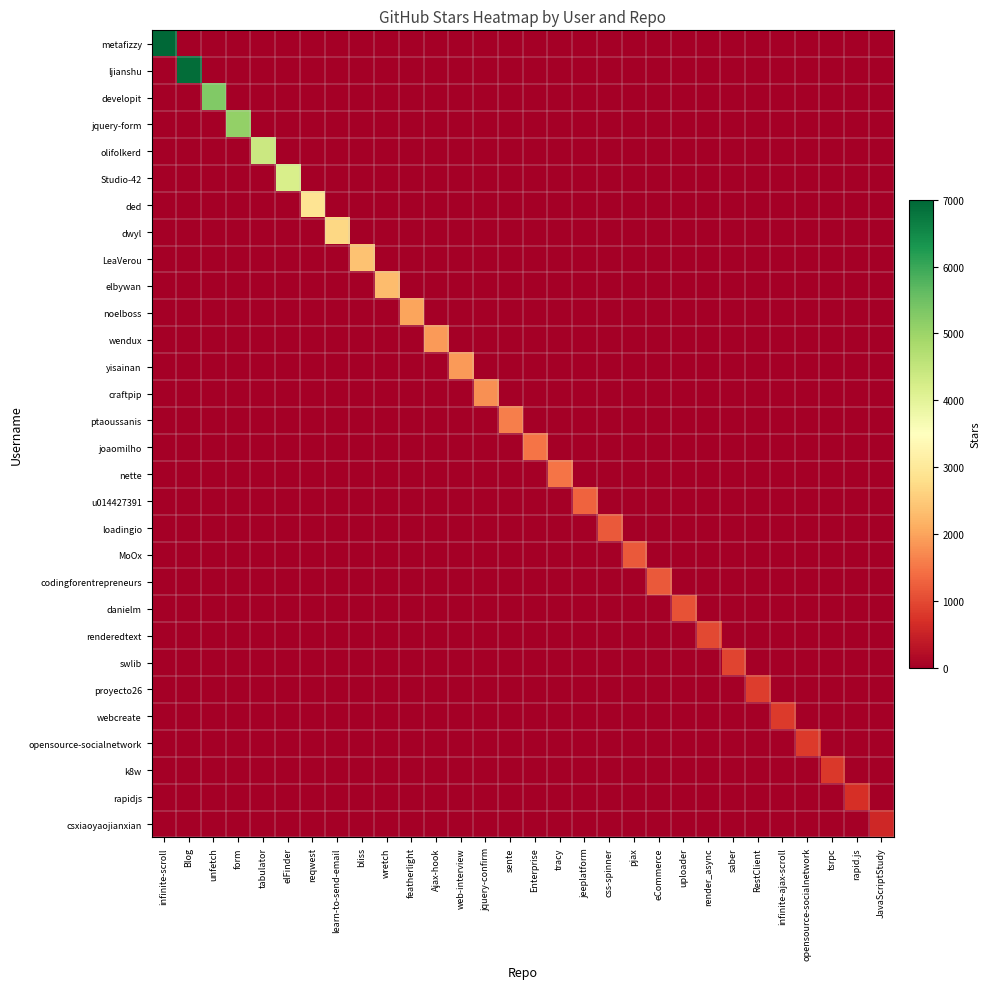

Reading left to right, extract all data points from this chart.

metafizzy: infinite-scroll=7000	Blog=0	unfetch=0	form=0	tabulator=0	elFinder=0	reqwest=0	learn-to-send-email=0	bliss=0	wretch=0	featherlight=0	Ajax-hook=0	web-interview=0	jquery-confirm=0	sente=0	Enterprise=0	tracy=0	jeeplatform=0	css-spinner=0	pjax=0	eCommerce=0	uploader=0	render_async=0	saber=0	RestClient=0	infinite-ajax-scroll=0	opensource-socialnetwork=0	tsrpc=0	rapid.js=0	JavaScriptStudy=0
ljianshu: infinite-scroll=0	Blog=6900	unfetch=0	form=0	tabulator=0	elFinder=0	reqwest=0	learn-to-send-email=0	bliss=0	wretch=0	featherlight=0	Ajax-hook=0	web-interview=0	jquery-confirm=0	sente=0	Enterprise=0	tracy=0	jeeplatform=0	css-spinner=0	pjax=0	eCommerce=0	uploader=0	render_async=0	saber=0	RestClient=0	infinite-ajax-scroll=0	opensource-socialnetwork=0	tsrpc=0	rapid.js=0	JavaScriptStudy=0
developit: infinite-scroll=0	Blog=0	unfetch=5300	form=0	tabulator=0	elFinder=0	reqwest=0	learn-to-send-email=0	bliss=0	wretch=0	featherlight=0	Ajax-hook=0	web-interview=0	jquery-confirm=0	sente=0	Enterprise=0	tracy=0	jeeplatform=0	css-spinner=0	pjax=0	eCommerce=0	uploader=0	render_async=0	saber=0	RestClient=0	infinite-ajax-scroll=0	opensource-socialnetwork=0	tsrpc=0	rapid.js=0	JavaScriptStudy=0
jquery-form: infinite-scroll=0	Blog=0	unfetch=0	form=5100	tabulator=0	elFinder=0	reqwest=0	learn-to-send-email=0	bliss=0	wretch=0	featherlight=0	Ajax-hook=0	web-interview=0	jquery-confirm=0	sente=0	Enterprise=0	tracy=0	jeeplatform=0	css-spinner=0	pjax=0	eCommerce=0	uploader=0	render_async=0	saber=0	RestClient=0	infinite-ajax-scroll=0	opensource-socialnetwork=0	tsrpc=0	rapid.js=0	JavaScriptStudy=0
olifolkerd: infinite-scroll=0	Blog=0	unfetch=0	form=0	tabulator=4400	elFinder=0	reqwest=0	learn-to-send-email=0	bliss=0	wretch=0	featherlight=0	Ajax-hook=0	web-interview=0	jquery-confirm=0	sente=0	Enterprise=0	tracy=0	jeeplatform=0	css-spinner=0	pjax=0	eCommerce=0	uploader=0	render_async=0	saber=0	RestClient=0	infinite-ajax-scroll=0	opensource-socialnetwork=0	tsrpc=0	rapid.js=0	JavaScriptStudy=0
Studio-42: infinite-scroll=0	Blog=0	unfetch=0	form=0	tabulator=0	elFinder=4200	reqwest=0	learn-to-send-email=0	bliss=0	wretch=0	featherlight=0	Ajax-hook=0	web-interview=0	jquery-confirm=0	sente=0	Enterprise=0	tracy=0	jeeplatform=0	css-spinner=0	pjax=0	eCommerce=0	uploader=0	render_async=0	saber=0	RestClient=0	infinite-ajax-scroll=0	opensource-socialnetwork=0	tsrpc=0	rapid.js=0	JavaScriptStudy=0
ded: infinite-scroll=0	Blog=0	unfetch=0	form=0	tabulator=0	elFinder=0	reqwest=2900	learn-to-send-email=0	bliss=0	wretch=0	featherlight=0	Ajax-hook=0	web-interview=0	jquery-confirm=0	sente=0	Enterprise=0	tracy=0	jeeplatform=0	css-spinner=0	pjax=0	eCommerce=0	uploader=0	render_async=0	saber=0	RestClient=0	infinite-ajax-scroll=0	opensource-socialnetwork=0	tsrpc=0	rapid.js=0	JavaScriptStudy=0
dwyl: infinite-scroll=0	Blog=0	unfetch=0	form=0	tabulator=0	elFinder=0	reqwest=0	learn-to-send-email=2700	bliss=0	wretch=0	featherlight=0	Ajax-hook=0	web-interview=0	jquery-confirm=0	sente=0	Enterprise=0	tracy=0	jeeplatform=0	css-spinner=0	pjax=0	eCommerce=0	uploader=0	render_async=0	saber=0	RestClient=0	infinite-ajax-scroll=0	opensource-socialnetwork=0	tsrpc=0	rapid.js=0	JavaScriptStudy=0
LeaVerou: infinite-scroll=0	Blog=0	unfetch=0	form=0	tabulator=0	elFinder=0	reqwest=0	learn-to-send-email=0	bliss=2400	wretch=0	featherlight=0	Ajax-hook=0	web-interview=0	jquery-confirm=0	sente=0	Enterprise=0	tracy=0	jeeplatform=0	css-spinner=0	pjax=0	eCommerce=0	uploader=0	render_async=0	saber=0	RestClient=0	infinite-ajax-scroll=0	opensource-socialnetwork=0	tsrpc=0	rapid.js=0	JavaScriptStudy=0
elbywan: infinite-scroll=0	Blog=0	unfetch=0	form=0	tabulator=0	elFinder=0	reqwest=0	learn-to-send-email=0	bliss=0	wretch=2300	featherlight=0	Ajax-hook=0	web-interview=0	jquery-confirm=0	sente=0	Enterprise=0	tracy=0	jeeplatform=0	css-spinner=0	pjax=0	eCommerce=0	uploader=0	render_async=0	saber=0	RestClient=0	infinite-ajax-scroll=0	opensource-socialnetwork=0	tsrpc=0	rapid.js=0	JavaScriptStudy=0
noelboss: infinite-scroll=0	Blog=0	unfetch=0	form=0	tabulator=0	elFinder=0	reqwest=0	learn-to-send-email=0	bliss=0	wretch=0	featherlight=2000	Ajax-hook=0	web-interview=0	jquery-confirm=0	sente=0	Enterprise=0	tracy=0	jeeplatform=0	css-spinner=0	pjax=0	eCommerce=0	uploader=0	render_async=0	saber=0	RestClient=0	infinite-ajax-scroll=0	opensource-socialnetwork=0	tsrpc=0	rapid.js=0	JavaScriptStudy=0
wendux: infinite-scroll=0	Blog=0	unfetch=0	form=0	tabulator=0	elFinder=0	reqwest=0	learn-to-send-email=0	bliss=0	wretch=0	featherlight=0	Ajax-hook=1900	web-interview=0	jquery-confirm=0	sente=0	Enterprise=0	tracy=0	jeeplatform=0	css-spinner=0	pjax=0	eCommerce=0	uploader=0	render_async=0	saber=0	RestClient=0	infinite-ajax-scroll=0	opensource-socialnetwork=0	tsrpc=0	rapid.js=0	JavaScriptStudy=0
yisainan: infinite-scroll=0	Blog=0	unfetch=0	form=0	tabulator=0	elFinder=0	reqwest=0	learn-to-send-email=0	bliss=0	wretch=0	featherlight=0	Ajax-hook=0	web-interview=1900	jquery-confirm=0	sente=0	Enterprise=0	tracy=0	jeeplatform=0	css-spinner=0	pjax=0	eCommerce=0	uploader=0	render_async=0	saber=0	RestClient=0	infinite-ajax-scroll=0	opensource-socialnetwork=0	tsrpc=0	rapid.js=0	JavaScriptStudy=0
craftpip: infinite-scroll=0	Blog=0	unfetch=0	form=0	tabulator=0	elFinder=0	reqwest=0	learn-to-send-email=0	bliss=0	wretch=0	featherlight=0	Ajax-hook=0	web-interview=0	jquery-confirm=1800	sente=0	Enterprise=0	tracy=0	jeeplatform=0	css-spinner=0	pjax=0	eCommerce=0	uploader=0	render_async=0	saber=0	RestClient=0	infinite-ajax-scroll=0	opensource-socialnetwork=0	tsrpc=0	rapid.js=0	JavaScriptStudy=0
ptaoussanis: infinite-scroll=0	Blog=0	unfetch=0	form=0	tabulator=0	elFinder=0	reqwest=0	learn-to-send-email=0	bliss=0	wretch=0	featherlight=0	Ajax-hook=0	web-interview=0	jquery-confirm=0	sente=1600	Enterprise=0	tracy=0	jeeplatform=0	css-spinner=0	pjax=0	eCommerce=0	uploader=0	render_async=0	saber=0	RestClient=0	infinite-ajax-scroll=0	opensource-socialnetwork=0	tsrpc=0	rapid.js=0	JavaScriptStudy=0
joaomilho: infinite-scroll=0	Blog=0	unfetch=0	form=0	tabulator=0	elFinder=0	reqwest=0	learn-to-send-email=0	bliss=0	wretch=0	featherlight=0	Ajax-hook=0	web-interview=0	jquery-confirm=0	sente=0	Enterprise=1500	tracy=0	jeeplatform=0	css-spinner=0	pjax=0	eCommerce=0	uploader=0	render_async=0	saber=0	RestClient=0	infinite-ajax-scroll=0	opensource-socialnetwork=0	tsrpc=0	rapid.js=0	JavaScriptStudy=0
nette: infinite-scroll=0	Blog=0	unfetch=0	form=0	tabulator=0	elFinder=0	reqwest=0	learn-to-send-email=0	bliss=0	wretch=0	featherlight=0	Ajax-hook=0	web-interview=0	jquery-confirm=0	sente=0	Enterprise=0	tracy=1500	jeeplatform=0	css-spinner=0	pjax=0	eCommerce=0	uploader=0	render_async=0	saber=0	RestClient=0	infinite-ajax-scroll=0	opensource-socialnetwork=0	tsrpc=0	rapid.js=0	JavaScriptStudy=0
u014427391: infinite-scroll=0	Blog=0	unfetch=0	form=0	tabulator=0	elFinder=0	reqwest=0	learn-to-send-email=0	bliss=0	wretch=0	featherlight=0	Ajax-hook=0	web-interview=0	jquery-confirm=0	sente=0	Enterprise=0	tracy=0	jeeplatform=1300	css-spinner=0	pjax=0	eCommerce=0	uploader=0	render_async=0	saber=0	RestClient=0	infinite-ajax-scroll=0	opensource-socialnetwork=0	tsrpc=0	rapid.js=0	JavaScriptStudy=0
loadingio: infinite-scroll=0	Blog=0	unfetch=0	form=0	tabulator=0	elFinder=0	reqwest=0	learn-to-send-email=0	bliss=0	wretch=0	featherlight=0	Ajax-hook=0	web-interview=0	jquery-confirm=0	sente=0	Enterprise=0	tracy=0	jeeplatform=0	css-spinner=1200	pjax=0	eCommerce=0	uploader=0	render_async=0	saber=0	RestClient=0	infinite-ajax-scroll=0	opensource-socialnetwork=0	tsrpc=0	rapid.js=0	JavaScriptStudy=0
MoOx: infinite-scroll=0	Blog=0	unfetch=0	form=0	tabulator=0	elFinder=0	reqwest=0	learn-to-send-email=0	bliss=0	wretch=0	featherlight=0	Ajax-hook=0	web-interview=0	jquery-confirm=0	sente=0	Enterprise=0	tracy=0	jeeplatform=0	css-spinner=0	pjax=1200	eCommerce=0	uploader=0	render_async=0	saber=0	RestClient=0	infinite-ajax-scroll=0	opensource-socialnetwork=0	tsrpc=0	rapid.js=0	JavaScriptStudy=0
codingforentrepreneurs: infinite-scroll=0	Blog=0	unfetch=0	form=0	tabulator=0	elFinder=0	reqwest=0	learn-to-send-email=0	bliss=0	wretch=0	featherlight=0	Ajax-hook=0	web-interview=0	jquery-confirm=0	sente=0	Enterprise=0	tracy=0	jeeplatform=0	css-spinner=0	pjax=0	eCommerce=1200	uploader=0	render_async=0	saber=0	RestClient=0	infinite-ajax-scroll=0	opensource-socialnetwork=0	tsrpc=0	rapid.js=0	JavaScriptStudy=0
danielm: infinite-scroll=0	Blog=0	unfetch=0	form=0	tabulator=0	elFinder=0	reqwest=0	learn-to-send-email=0	bliss=0	wretch=0	featherlight=0	Ajax-hook=0	web-interview=0	jquery-confirm=0	sente=0	Enterprise=0	tracy=0	jeeplatform=0	css-spinner=0	pjax=0	eCommerce=0	uploader=1100	render_async=0	saber=0	RestClient=0	infinite-ajax-scroll=0	opensource-socialnetwork=0	tsrpc=0	rapid.js=0	JavaScriptStudy=0
renderedtext: infinite-scroll=0	Blog=0	unfetch=0	form=0	tabulator=0	elFinder=0	reqwest=0	learn-to-send-email=0	bliss=0	wretch=0	featherlight=0	Ajax-hook=0	web-interview=0	jquery-confirm=0	sente=0	Enterprise=0	tracy=0	jeeplatform=0	css-spinner=0	pjax=0	eCommerce=0	uploader=0	render_async=1000	saber=0	RestClient=0	infinite-ajax-scroll=0	opensource-socialnetwork=0	tsrpc=0	rapid.js=0	JavaScriptStudy=0
swlib: infinite-scroll=0	Blog=0	unfetch=0	form=0	tabulator=0	elFinder=0	reqwest=0	learn-to-send-email=0	bliss=0	wretch=0	featherlight=0	Ajax-hook=0	web-interview=0	jquery-confirm=0	sente=0	Enterprise=0	tracy=0	jeeplatform=0	css-spinner=0	pjax=0	eCommerce=0	uploader=0	render_async=0	saber=942	RestClient=0	infinite-ajax-scroll=0	opensource-socialnetwork=0	tsrpc=0	rapid.js=0	JavaScriptStudy=0
proyecto26: infinite-scroll=0	Blog=0	unfetch=0	form=0	tabulator=0	elFinder=0	reqwest=0	learn-to-send-email=0	bliss=0	wretch=0	featherlight=0	Ajax-hook=0	web-interview=0	jquery-confirm=0	sente=0	Enterprise=0	tracy=0	jeeplatform=0	css-spinner=0	pjax=0	eCommerce=0	uploader=0	render_async=0	saber=0	RestClient=857	infinite-ajax-scroll=0	opensource-socialnetwork=0	tsrpc=0	rapid.js=0	JavaScriptStudy=0
webcreate: infinite-scroll=0	Blog=0	unfetch=0	form=0	tabulator=0	elFinder=0	reqwest=0	learn-to-send-email=0	bliss=0	wretch=0	featherlight=0	Ajax-hook=0	web-interview=0	jquery-confirm=0	sente=0	Enterprise=0	tracy=0	jeeplatform=0	css-spinner=0	pjax=0	eCommerce=0	uploader=0	render_async=0	saber=0	RestClient=0	infinite-ajax-scroll=841	opensource-socialnetwork=0	tsrpc=0	rapid.js=0	JavaScriptStudy=0
opensource-socialnetwork: infinite-scroll=0	Blog=0	unfetch=0	form=0	tabulator=0	elFinder=0	reqwest=0	learn-to-send-email=0	bliss=0	wretch=0	featherlight=0	Ajax-hook=0	web-interview=0	jquery-confirm=0	sente=0	Enterprise=0	tracy=0	jeeplatform=0	css-spinner=0	pjax=0	eCommerce=0	uploader=0	render_async=0	saber=0	RestClient=0	infinite-ajax-scroll=0	opensource-socialnetwork=836	tsrpc=0	rapid.js=0	JavaScriptStudy=0
k8w: infinite-scroll=0	Blog=0	unfetch=0	form=0	tabulator=0	elFinder=0	reqwest=0	learn-to-send-email=0	bliss=0	wretch=0	featherlight=0	Ajax-hook=0	web-interview=0	jquery-confirm=0	sente=0	Enterprise=0	tracy=0	jeeplatform=0	css-spinner=0	pjax=0	eCommerce=0	uploader=0	render_async=0	saber=0	RestClient=0	infinite-ajax-scroll=0	opensource-socialnetwork=0	tsrpc=812	rapid.js=0	JavaScriptStudy=0
rapidjs: infinite-scroll=0	Blog=0	unfetch=0	form=0	tabulator=0	elFinder=0	reqwest=0	learn-to-send-email=0	bliss=0	wretch=0	featherlight=0	Ajax-hook=0	web-interview=0	jquery-confirm=0	sente=0	Enterprise=0	tracy=0	jeeplatform=0	css-spinner=0	pjax=0	eCommerce=0	uploader=0	render_async=0	saber=0	RestClient=0	infinite-ajax-scroll=0	opensource-socialnetwork=0	tsrpc=0	rapid.js=708	JavaScriptStudy=0
csxiaoyaojianxian: infinite-scroll=0	Blog=0	unfetch=0	form=0	tabulator=0	elFinder=0	reqwest=0	learn-to-send-email=0	bliss=0	wretch=0	featherlight=0	Ajax-hook=0	web-interview=0	jquery-confirm=0	sente=0	Enterprise=0	tracy=0	jeeplatform=0	css-spinner=0	pjax=0	eCommerce=0	uploader=0	render_async=0	saber=0	RestClient=0	infinite-ajax-scroll=0	opensource-socialnetwork=0	tsrpc=0	rapid.js=0	JavaScriptStudy=593